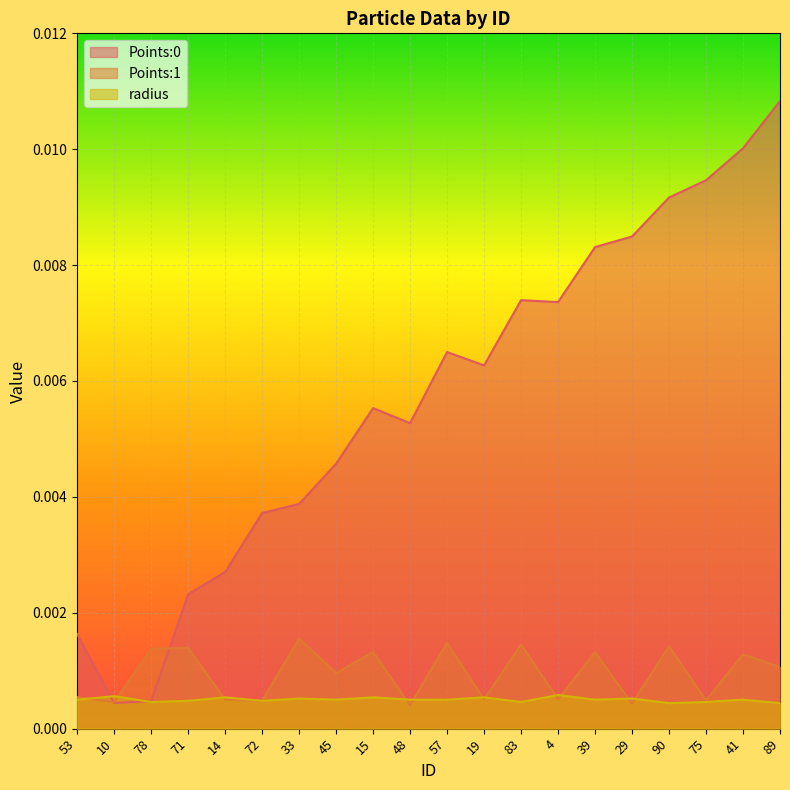

Which category has the highest value in the Points:0 series?

89